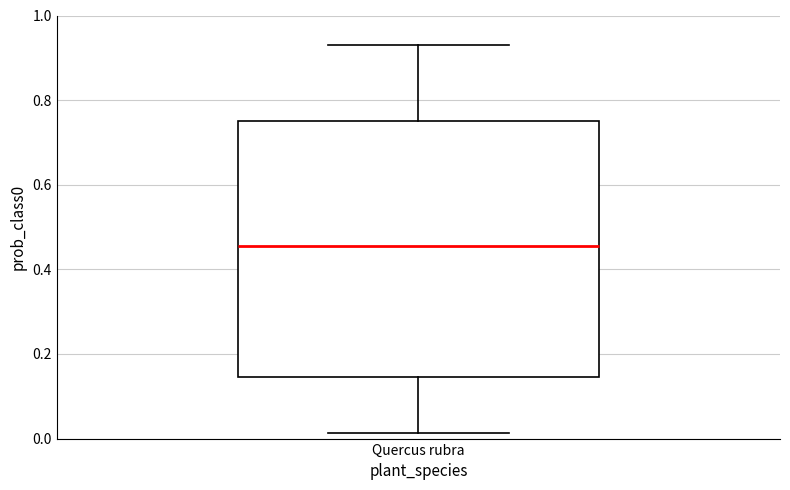

Where does the lower whisker of the box for Quercus rubra end on the y-axis? The values are not printed on the chart, so give them approximately, as read against the axis.

0.02